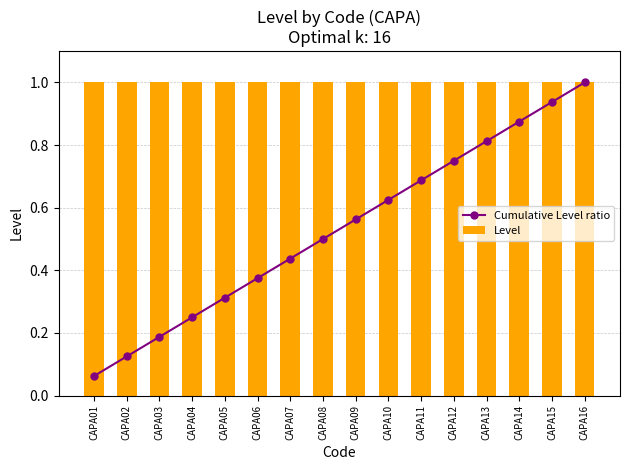

What is the smallest value displayed?

0.1